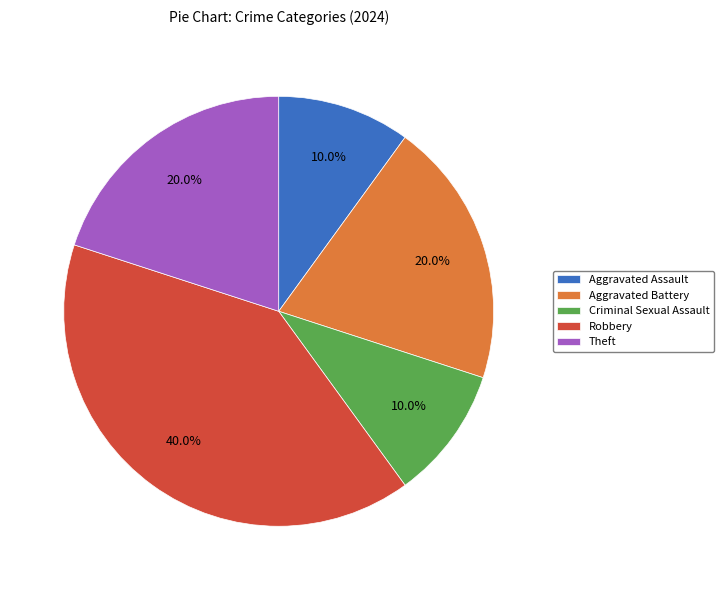

Between Theft and Aggravated Assault, which is larger?

Theft